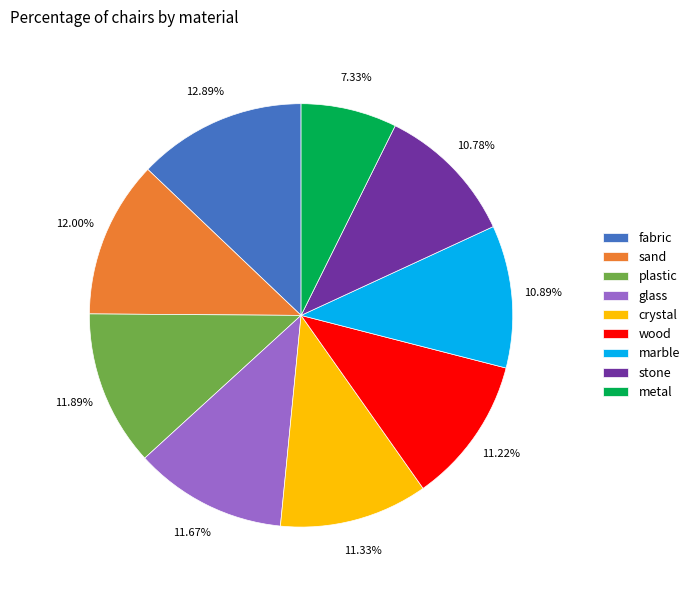

Does stone represent more than half of the total?

No